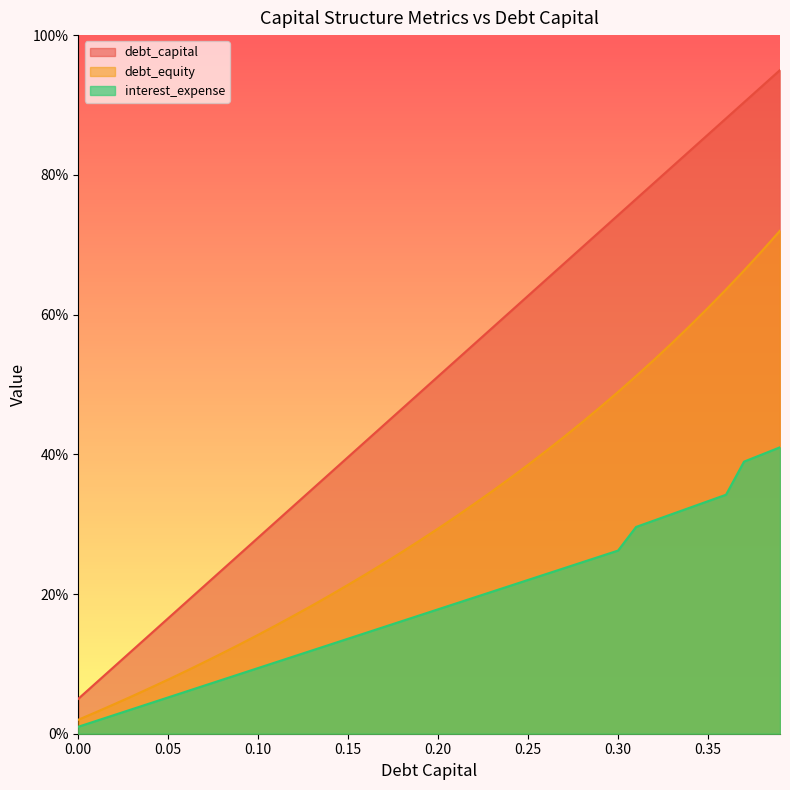

List the series in order of their overall mean, highest first.

debt_capital, debt_equity, interest_expense